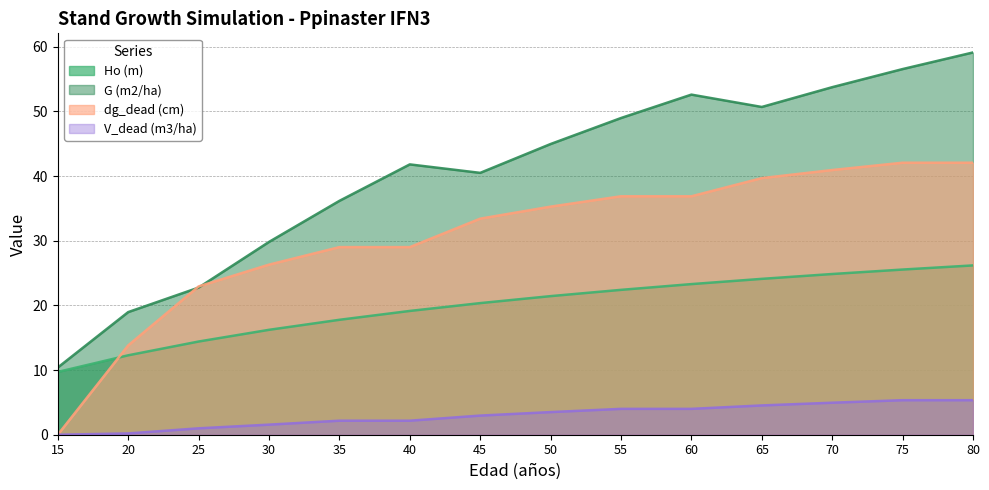

Reading right to left, transcribe all the data shown in this chart.

Ho (m): 80=26.2	75=25.5	70=24.9	65=24.1	60=23.3	55=22.4	50=21.4	45=20.4	40=19.1	35=17.8	30=16.2	25=14.4	20=12.3	15=9.7
G (m2/ha): 80=59.1	75=56.5	70=53.7	65=50.7	60=52.6	55=49.0	50=45.0	45=40.5	40=41.8	35=36.2	30=29.8	25=22.8	20=19.0	15=10.4
dg_dead (cm): 80=42.1	75=42.1	70=40.9	65=39.7	60=36.9	55=36.9	50=35.3	45=33.4	40=29.0	35=29.0	30=26.3	25=22.9	20=13.8	15=0.0
V_dead (m3/ha): 80=5.3	75=5.3	70=5.0	65=4.5	60=4.0	55=4.0	50=3.5	45=3.0	40=2.2	35=2.2	30=1.6	25=1.0	20=0.2	15=0.0